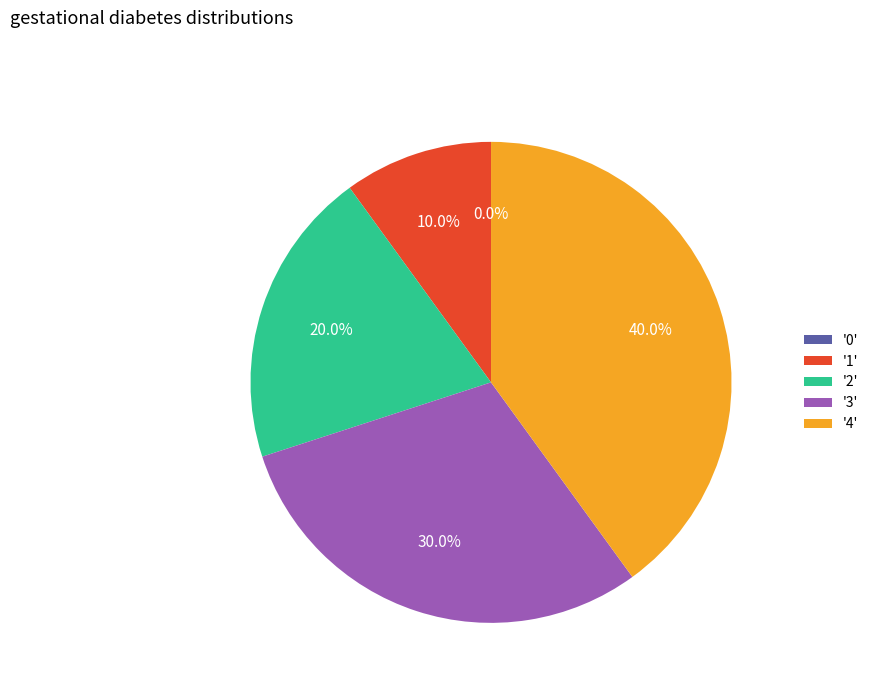

True or false: 0 accounts for 1% of the total.

False